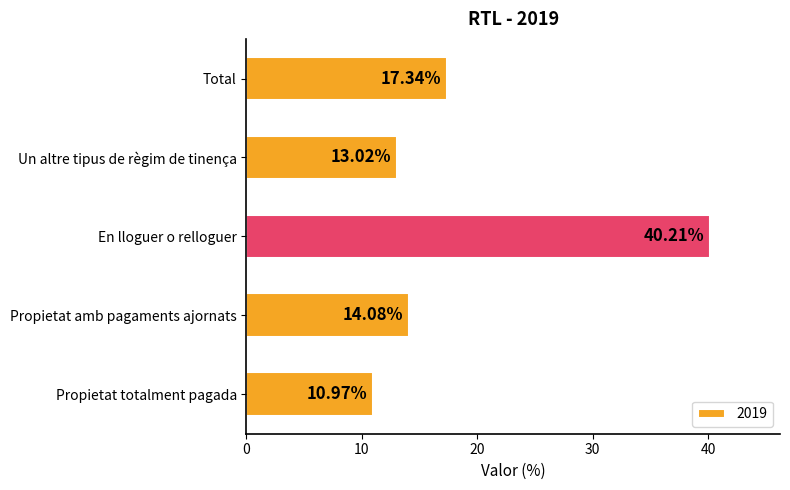

Does the chart contain any negative values?

No